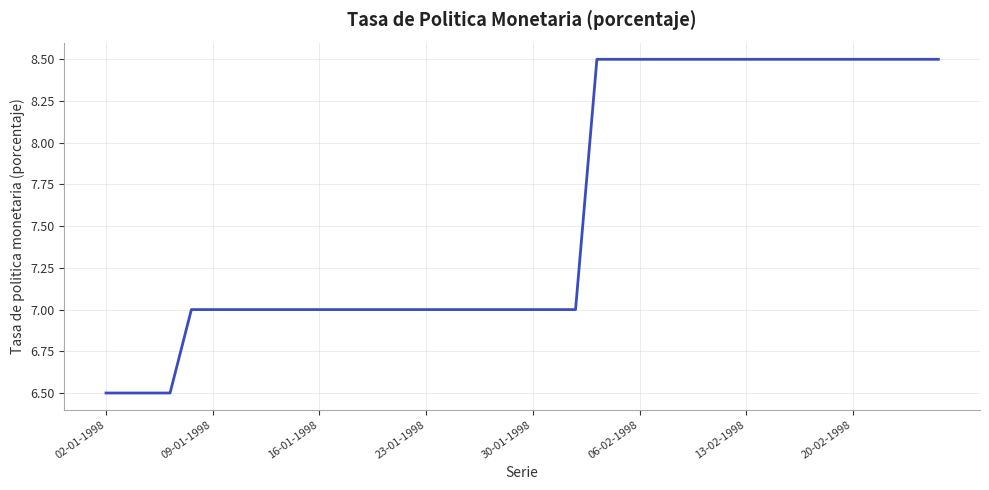

What is the greatest value displayed?

8.5